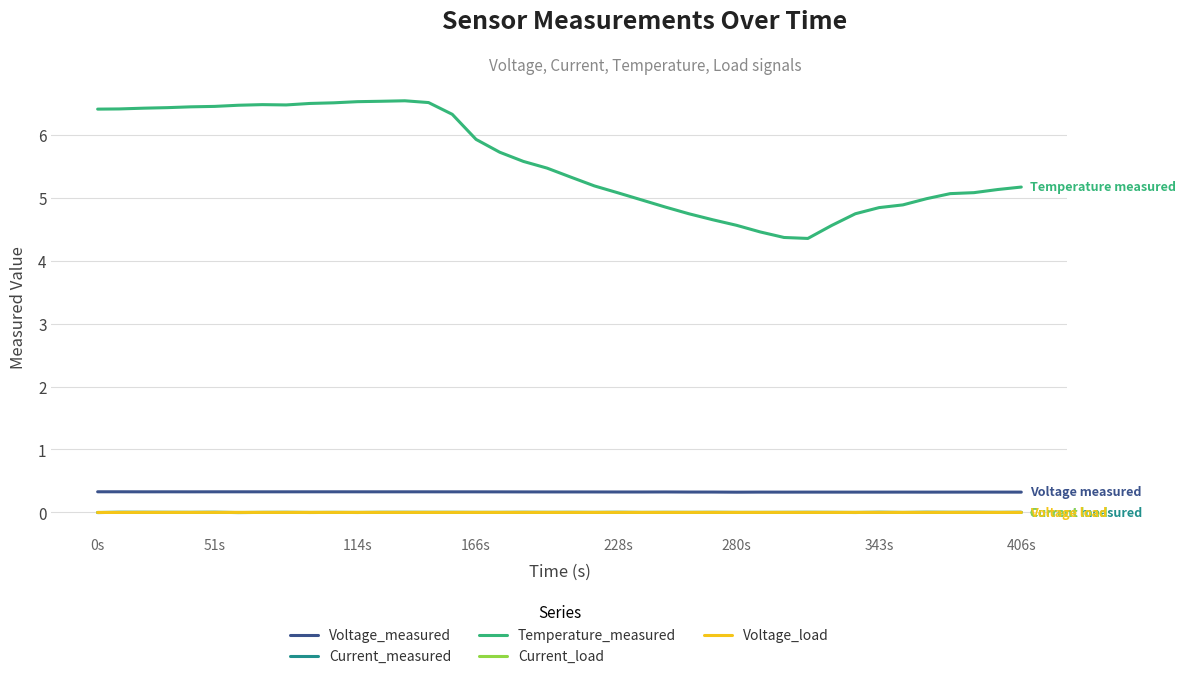

Which series has the largest range (max minus min)?

Temperature_measured